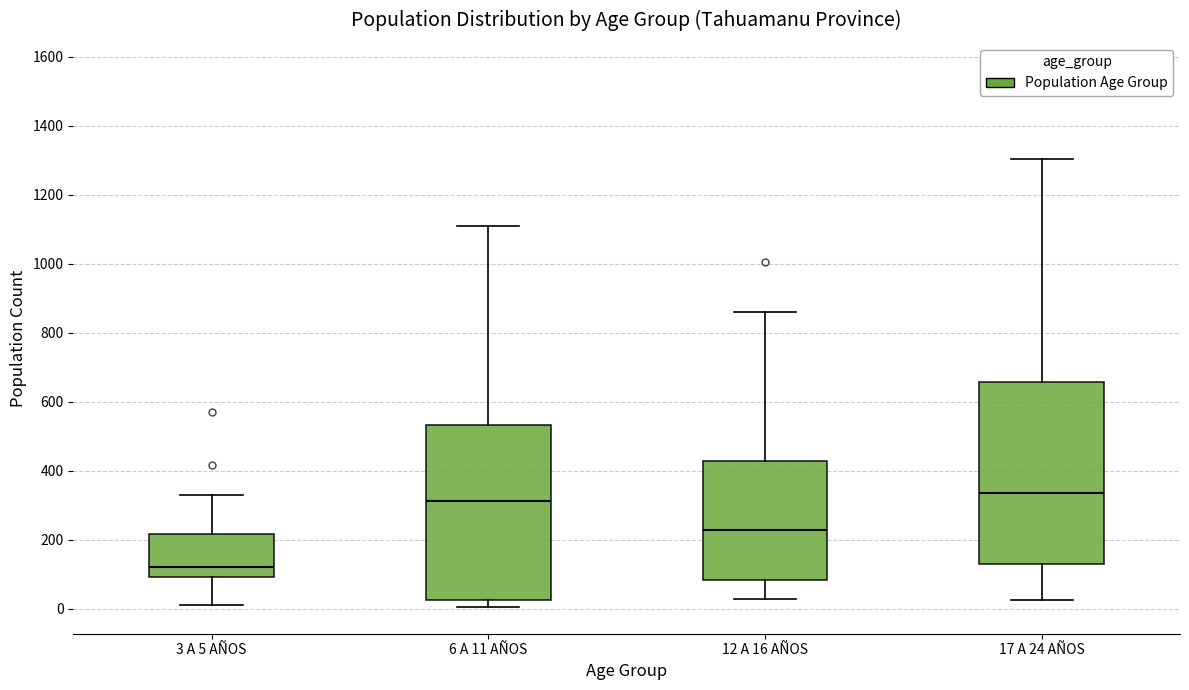

Reading left to right, transcribe this box plot: for each box, give where its median line is, the range the box spans, and where its two whiskers end, as read against the y-axis. The values are not printed on the chart, so give them approximately, as read against the axis.

3 A 5 AÑOS: median 120, box 100 to 220, whiskers 20 to 340
6 A 11 AÑOS: median 320, box 20 to 540, whiskers 0 to 1100
12 A 16 AÑOS: median 220, box 80 to 420, whiskers 20 to 860
17 A 24 AÑOS: median 340, box 120 to 660, whiskers 20 to 1300